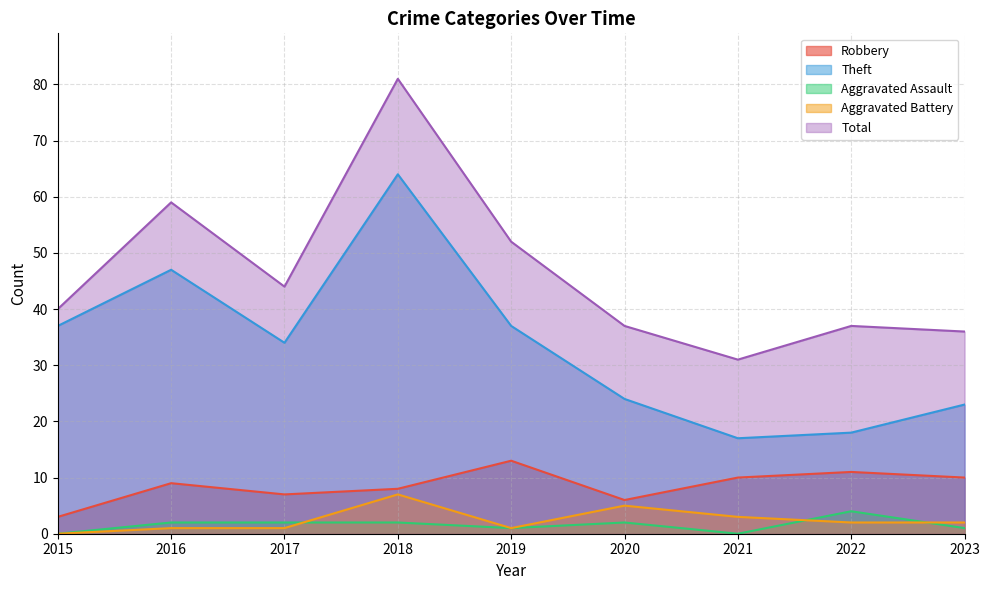

Which category has the lowest value across all series?

2015